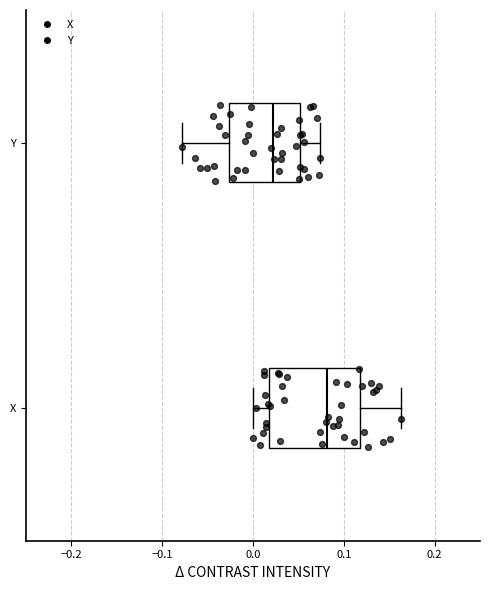

Reading bottom to top, transcribe this box plot: for each box, give where its median line is, the range the box spans, and where its two whiskers end, as read against the x-axis. The values are not printed on the chart, so give them approximately, as read against the axis.

X: median 0.08, box 0.02 to 0.12, whiskers 0.00 to 0.16
Y: median 0.02, box -0.03 to 0.05, whiskers -0.08 to 0.07